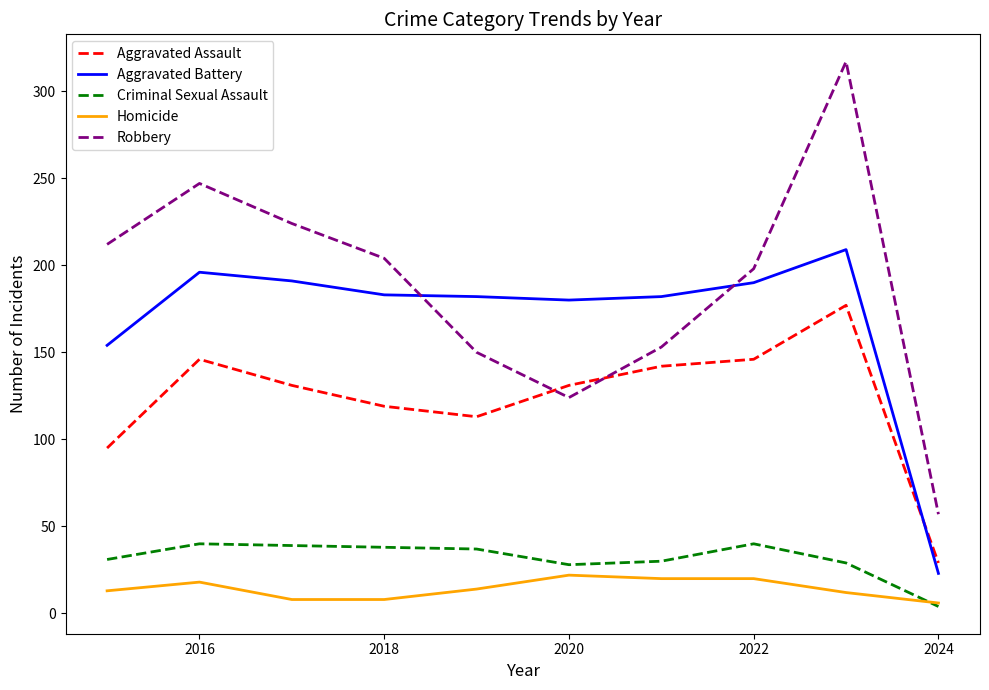

True or false: Robbery and Criminal Sexual Assault intersect in this chart.

False